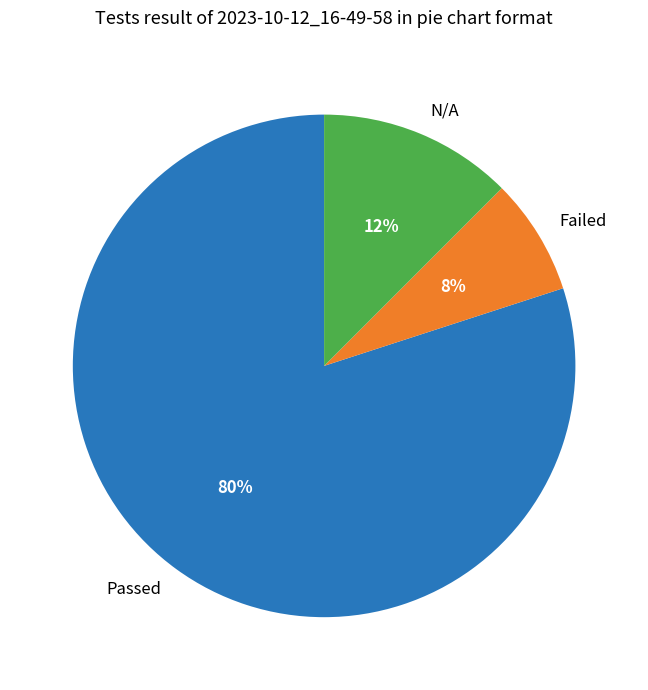

Which slice is the largest?

Passed